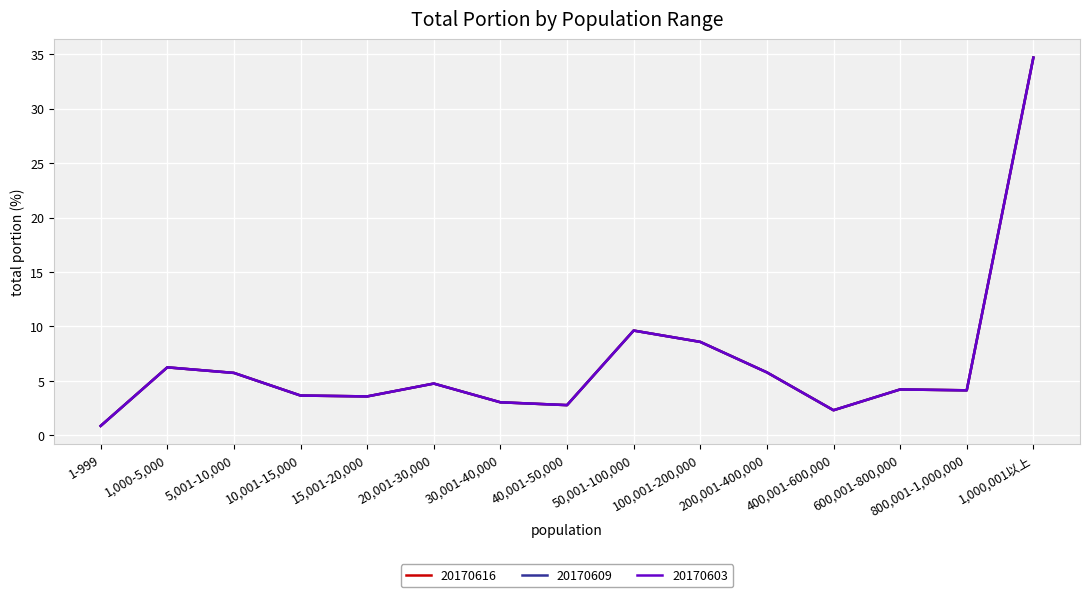

Does the chart have visible grid lines?

Yes